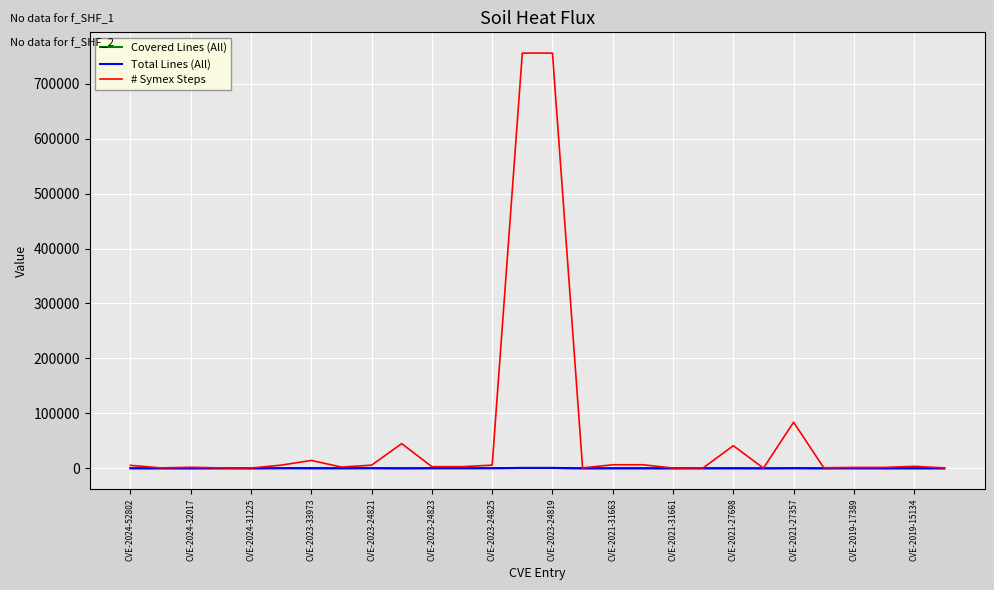

What is the highest value of the # Symex Steps series?

755686